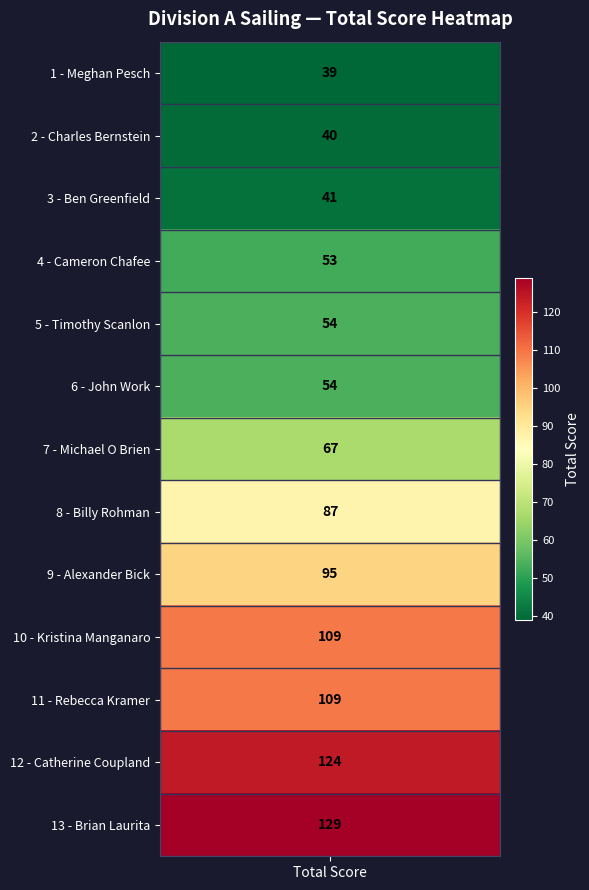

Reading left to right, list all the values displayed in this chart.

Meghan Pesch=39	Charles Bernstein=40	Ben Greenfield=41	Cameron Chafee=53	Timothy Scanlon=54	John Work=54	Michael O Brien=67	Billy Rohman=87	Alexander Bick=95	Kristina Manganaro=109	Rebecca Kramer=109	Catherine Coupland=124	Brian Laurita=129